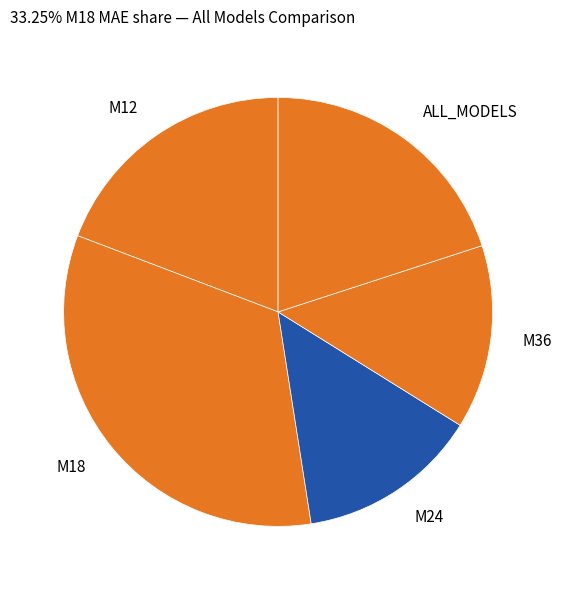

Which slice is the largest?

M18